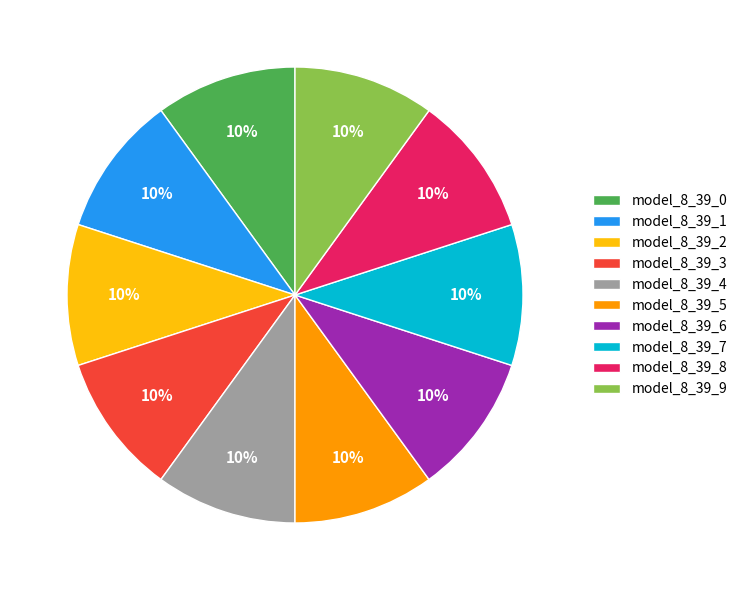

Does model_8_39_4 represent more than half of the total?

No